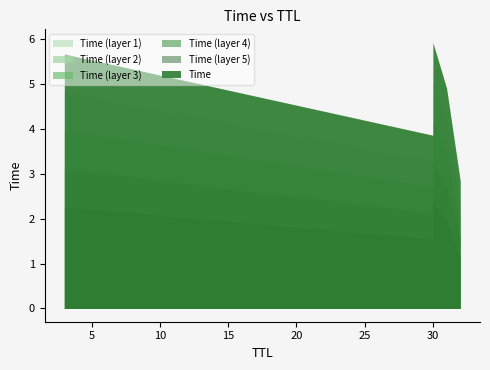

Reading left to right, transcribe all the data shown in this chart.

2.8	3.8	3.9	4.9	5.7	5.9